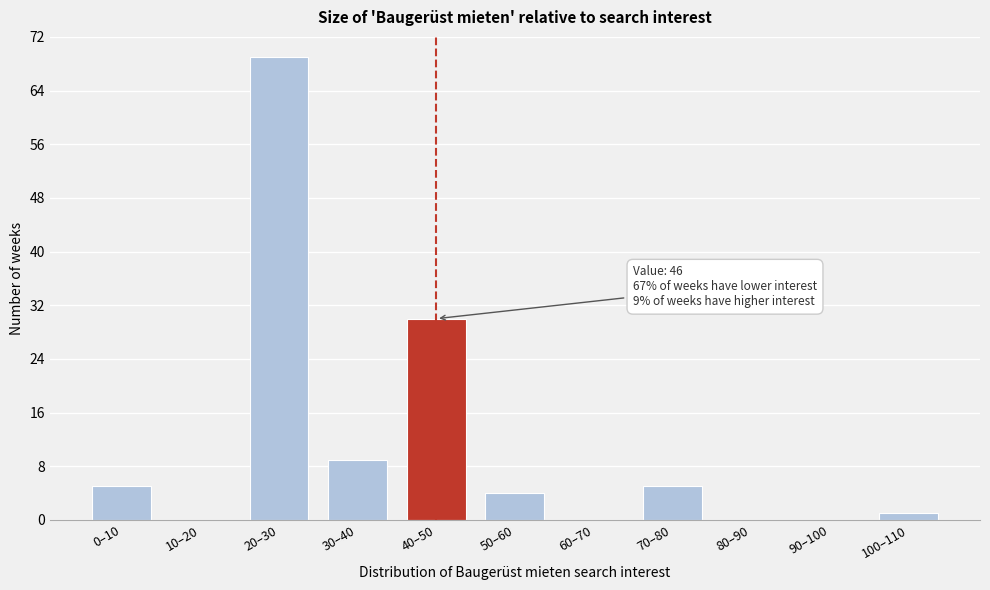

Reading left to right, list all the values displayed in this chart.

0–10=5	10–20=0	20–30=69	30–40=9	40–50=30	50–60=4	60–70=0	70–80=5	80–90=0	90–100=0	100–110=1